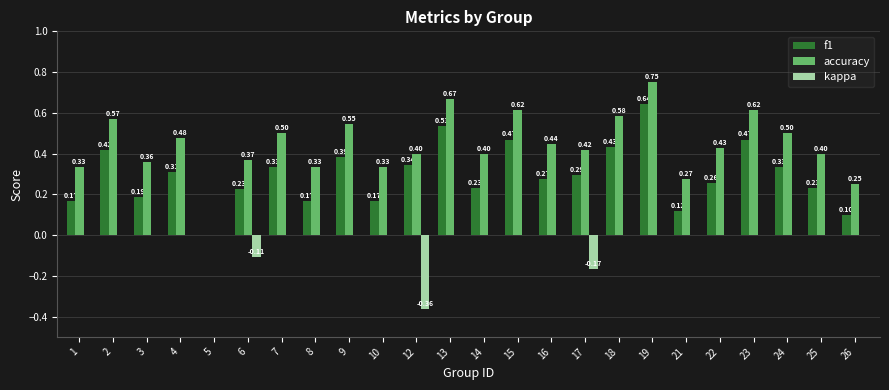

Is it true that accuracy equals 0.3 at 9?

False